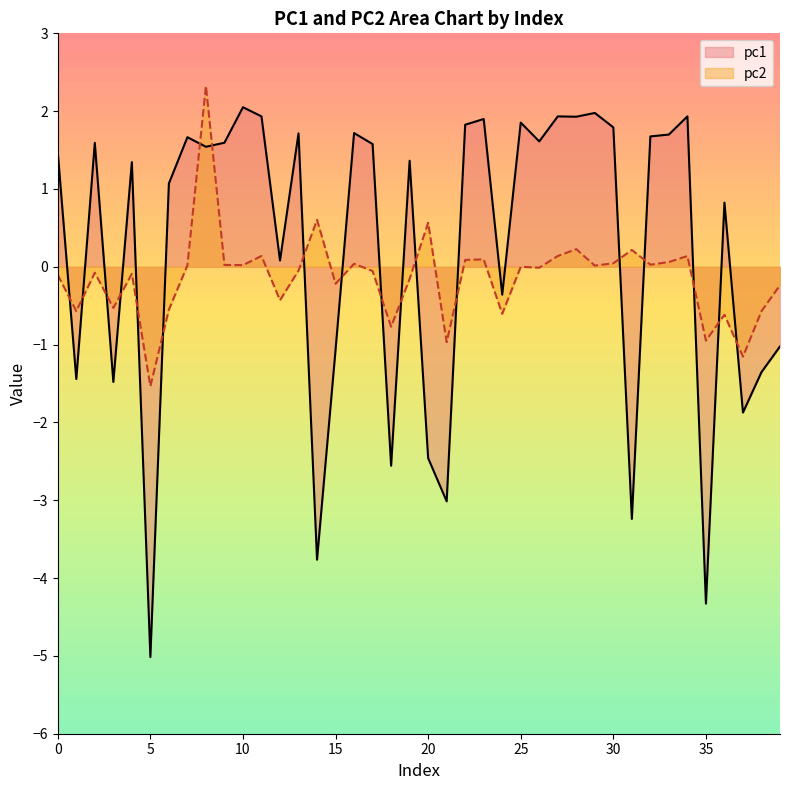

What are all the series names shown in the legend?

pc1, pc2